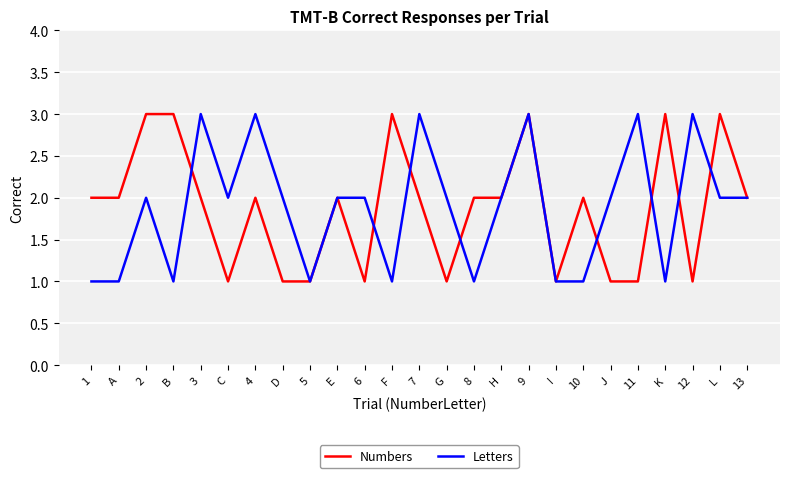

Reading right to left, what are all the values shown in this chart?

Numbers: 2	3	1	3	1	1	2	1	3	2	2	1	2	3	1	2	1	1	2	1	2	3	3	2	2
Letters: 2	2	3	1	3	2	1	1	3	2	1	2	3	1	2	2	1	2	3	2	3	1	2	1	1